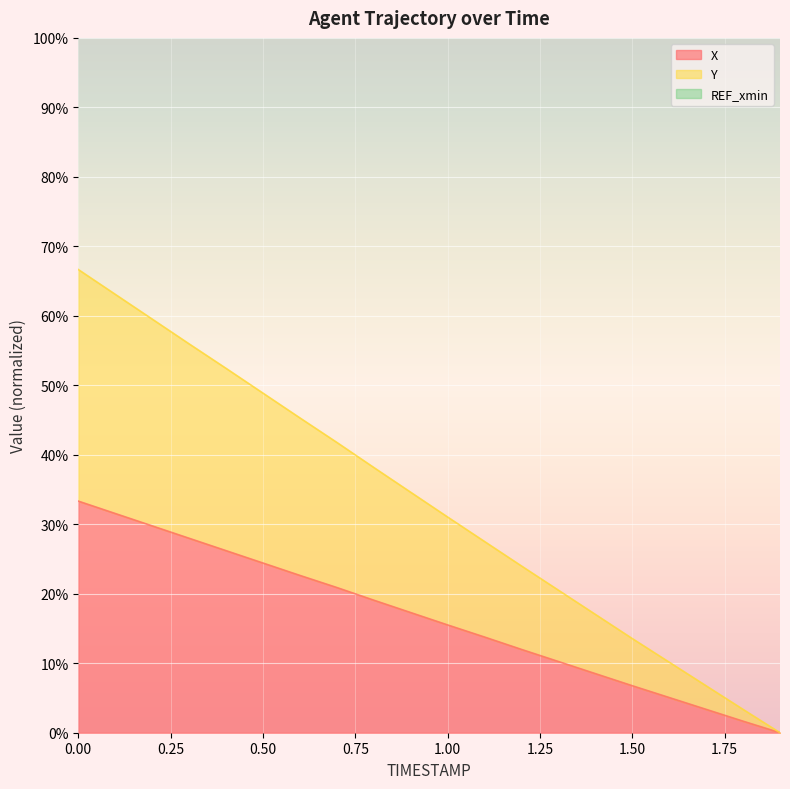

How many positive values does the Y series have?

19